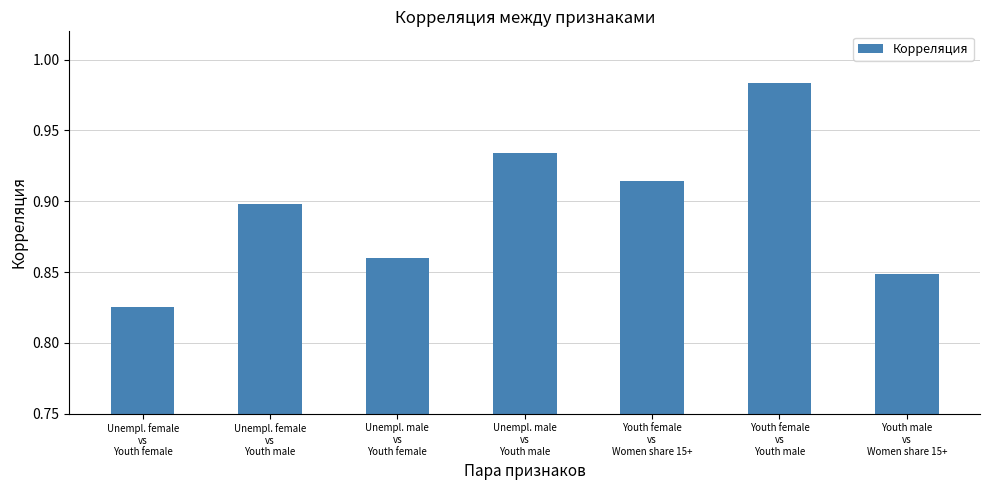

List the labels in order of value, largest first.

Youth female
vs
Youth male, Unempl. male
vs
Youth male, Youth female
vs
Women share 15+, Unempl. female
vs
Youth male, Unempl. male
vs
Youth female, Youth male
vs
Women share 15+, Unempl. female
vs
Youth female